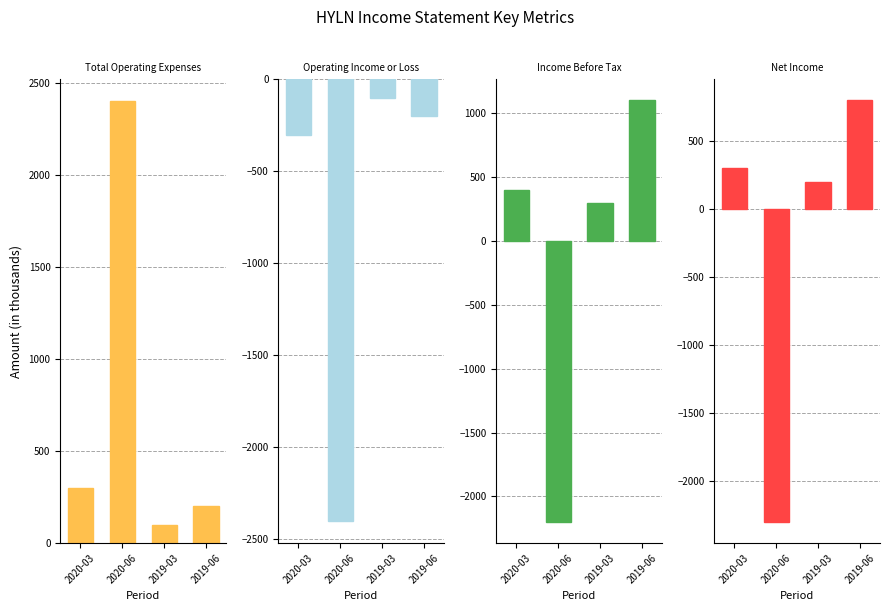

Which series changed the most between 2020-06 and 2019-03?

Income Before Tax